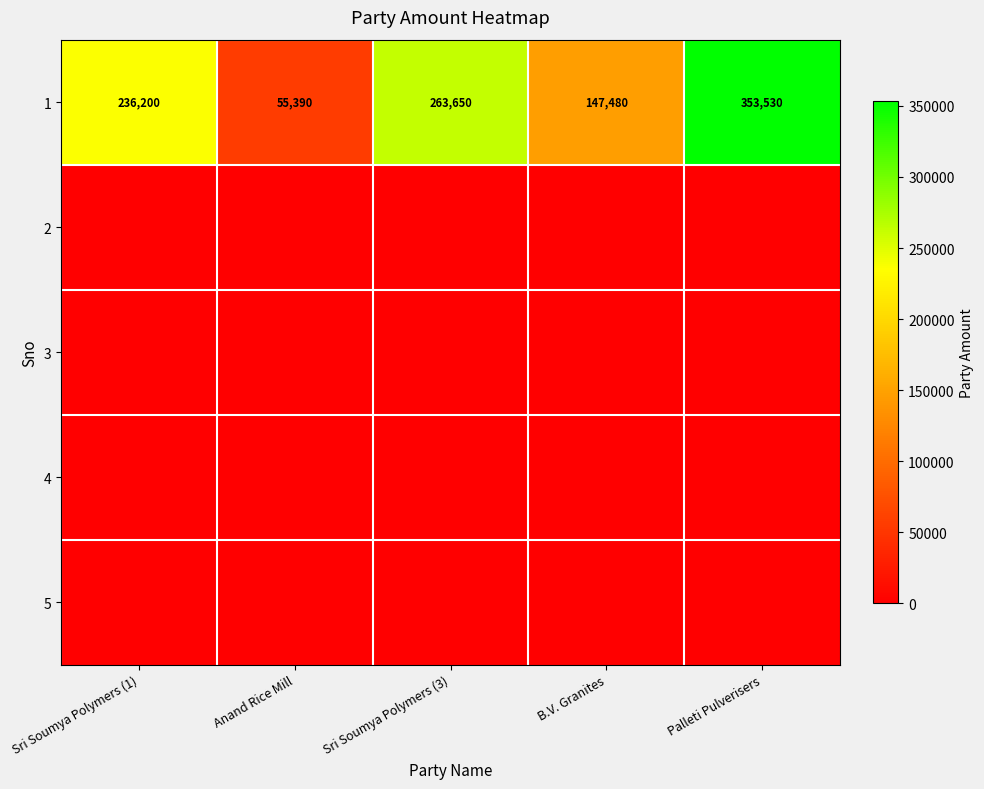

What is the sum of the 1 values at Palleti Pulverisers and B.V. Granites?

501010